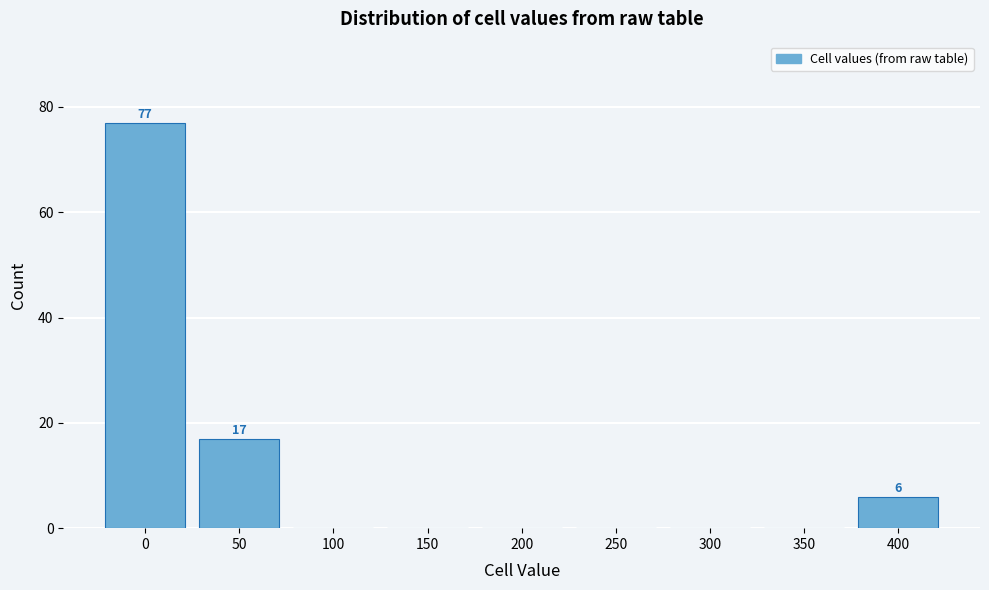

Reading left to right, what are all the values shown in this chart?

0=77	50=17	100=0	150=0	200=0	250=0	300=0	350=0	400=6